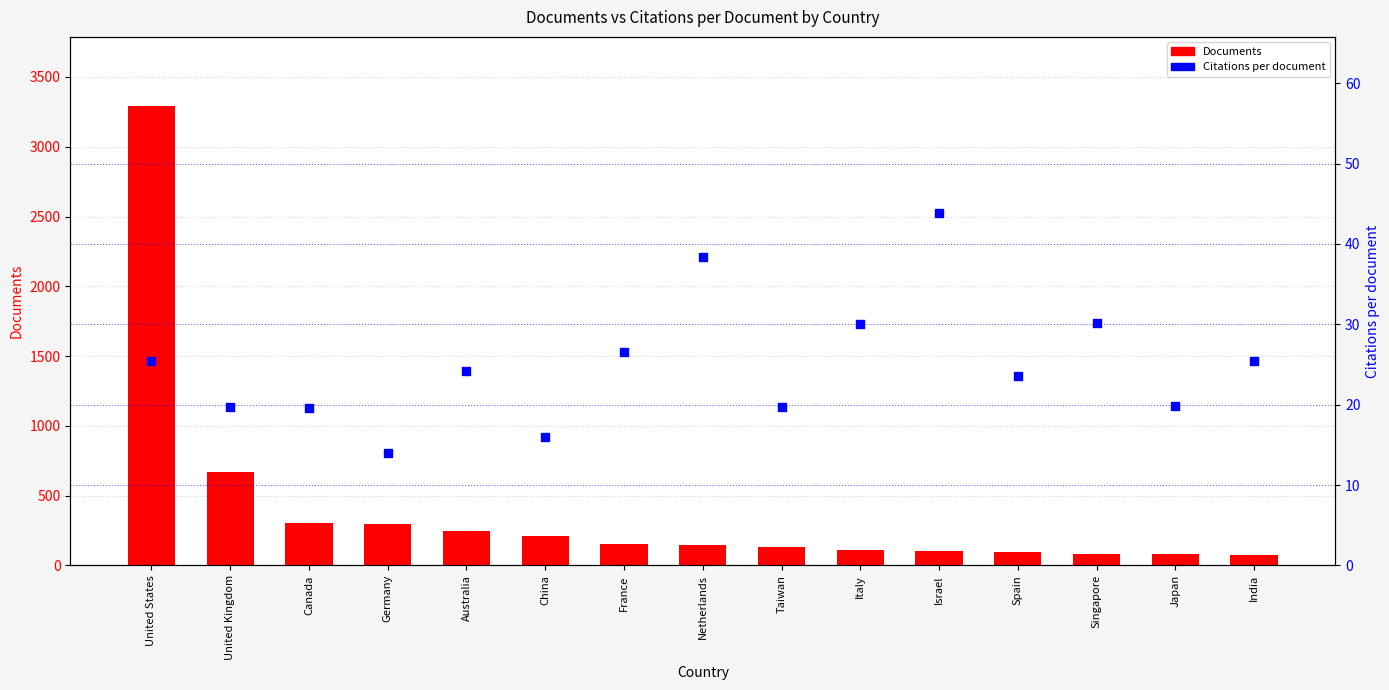

Which series contains the highest Y value?

Documents